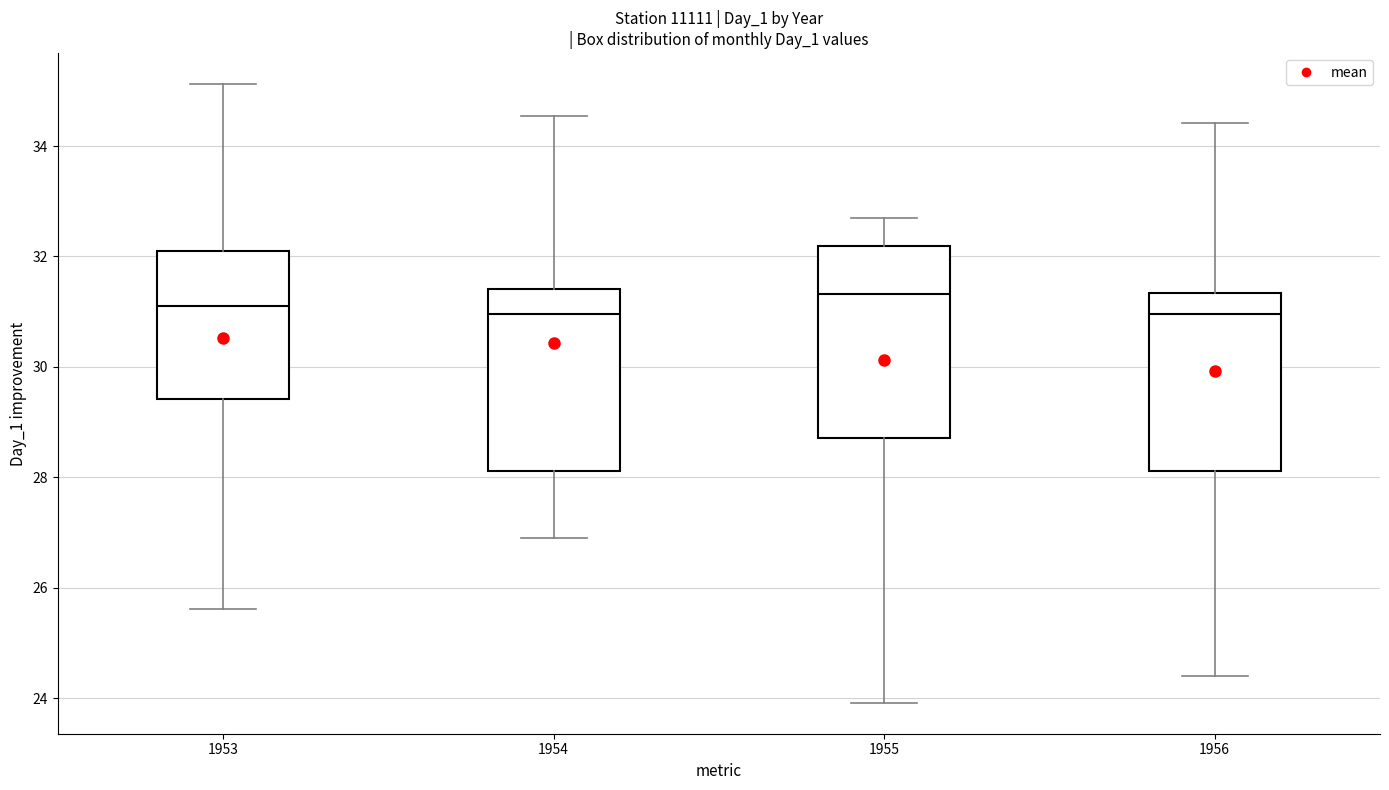

Reading left to right, transcribe this box plot: for each box, give where its median line is, the range the box spans, and where its two whiskers end, as read against the y-axis. The values are not printed on the chart, so give them approximately, as read against the axis.

1953: median 31.0, box 29.4 to 32.2, whiskers 25.6 to 35.2
1954: median 31.0, box 28.2 to 31.4, whiskers 26.8 to 34.6
1955: median 31.4, box 28.8 to 32.2, whiskers 24.0 to 32.8
1956: median 31.0, box 28.2 to 31.4, whiskers 24.4 to 34.4